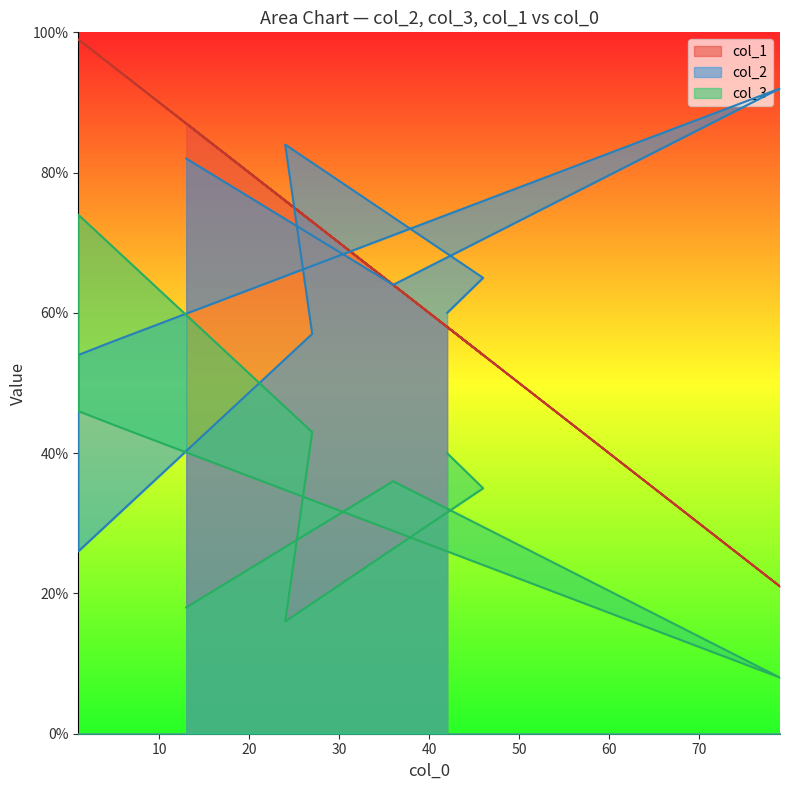

Rank the categories by col_3 value from lowest to highest.

79, 24, 13, 46, 36, 42, 27, 5, 1, 1